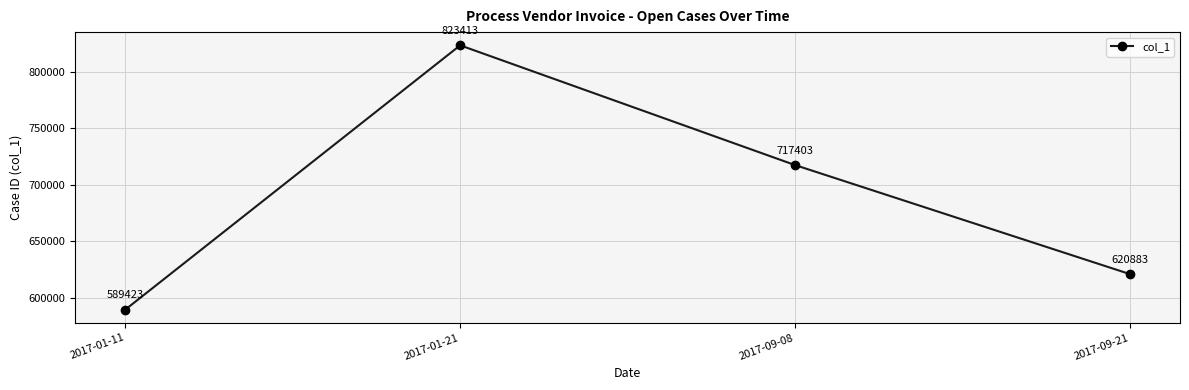

What is the label of the 2nd point from the right?

2017-09-08